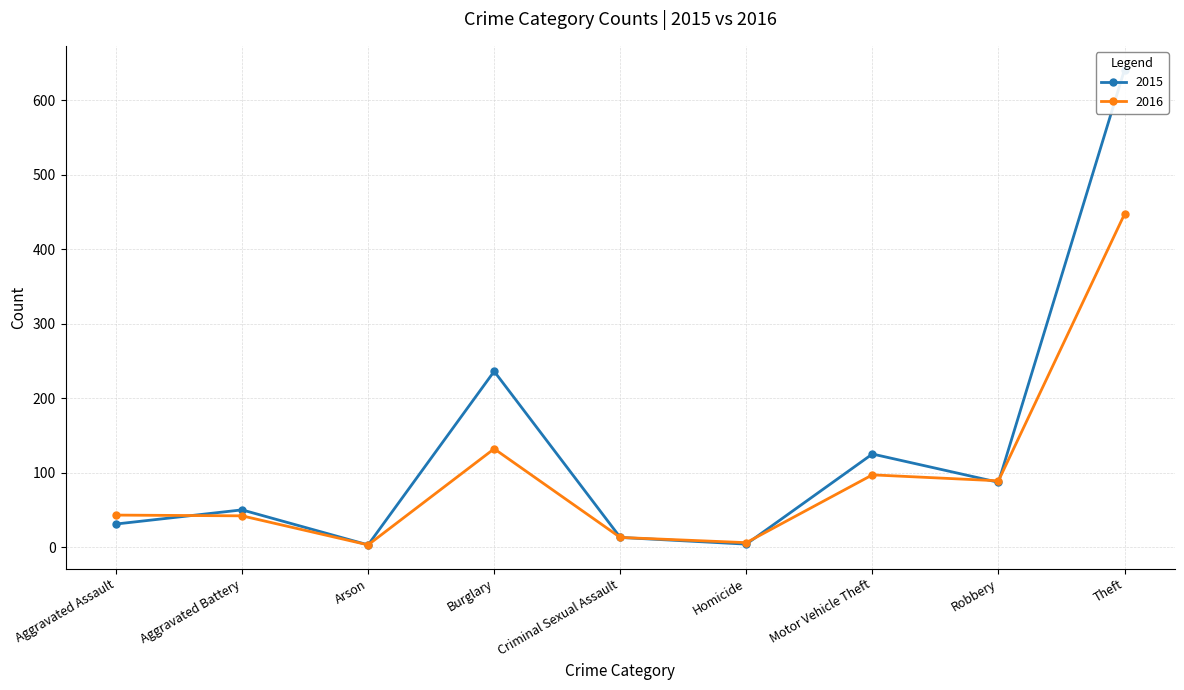

What is the label of the 6th point from the left?

Homicide